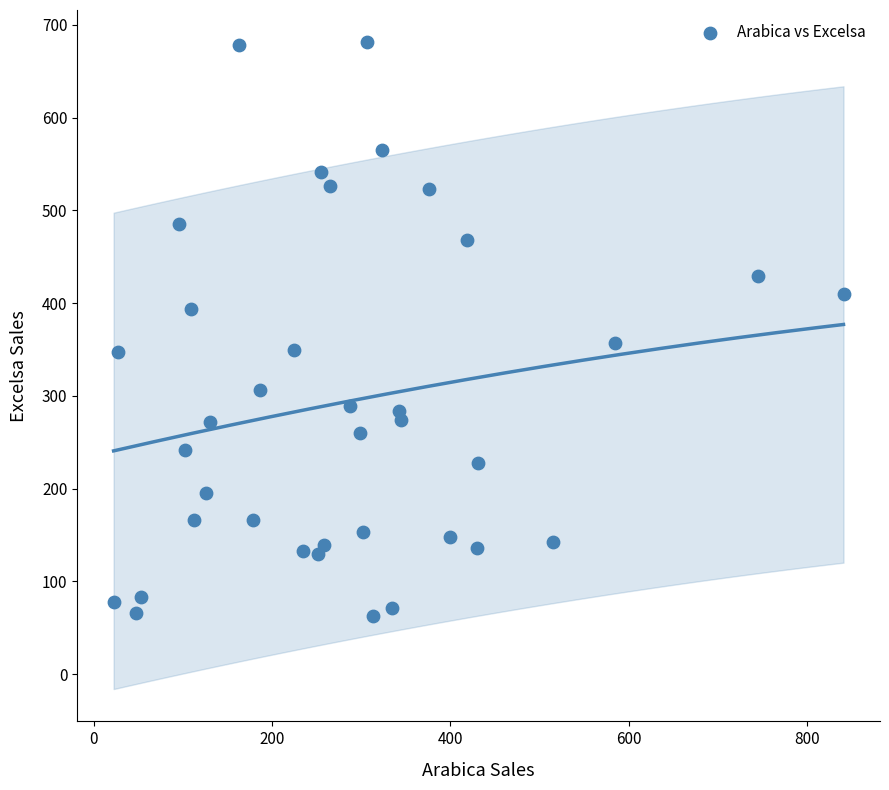

What is the range of Y values (max minus min)?

617.8